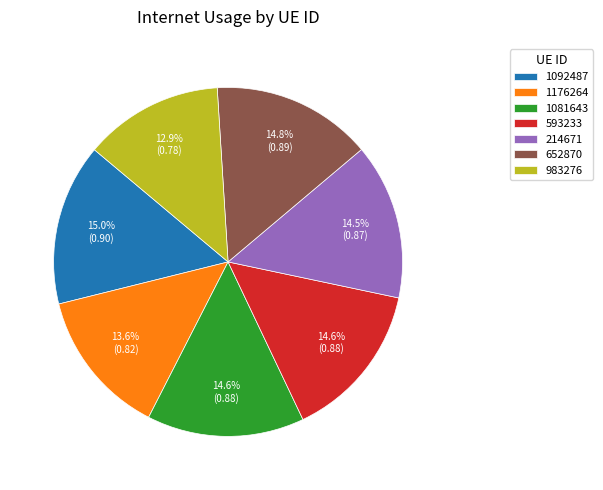

Which category has the smallest portion of the pie?

983276